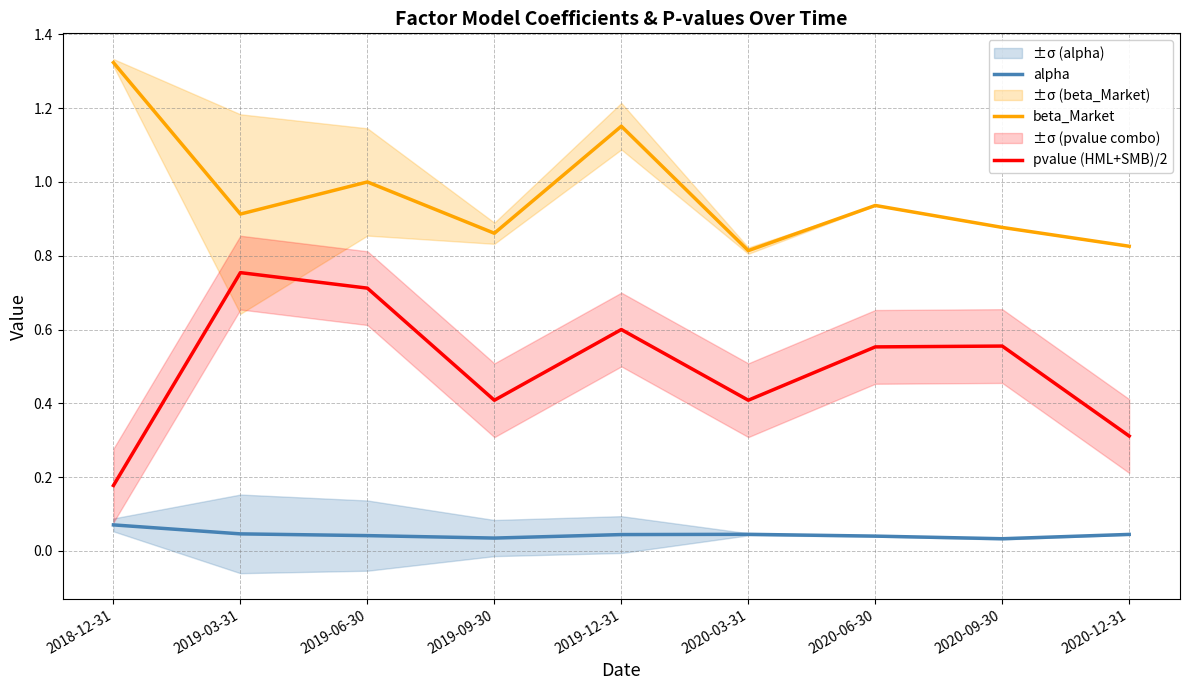

Rank the series by their maximum value, from highest to lowest.

beta_Market, pvalue (HML+SMB)/2, alpha